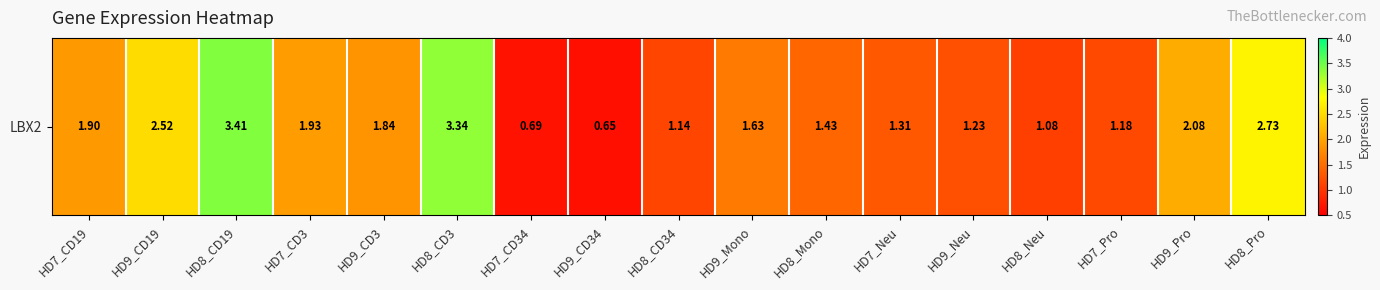

Reading right to left, extract all data points from this chart.

HD8_Pro=2.7	HD9_Pro=2.1	HD7_Pro=1.2	HD8_Neu=1.1	HD9_Neu=1.2	HD7_Neu=1.3	HD8_Mono=1.4	HD9_Mono=1.6	HD8_CD34=1.1	HD9_CD34=0.7	HD7_CD34=0.7	HD8_CD3=3.3	HD9_CD3=1.8	HD7_CD3=1.9	HD8_CD19=3.4	HD9_CD19=2.5	HD7_CD19=1.9